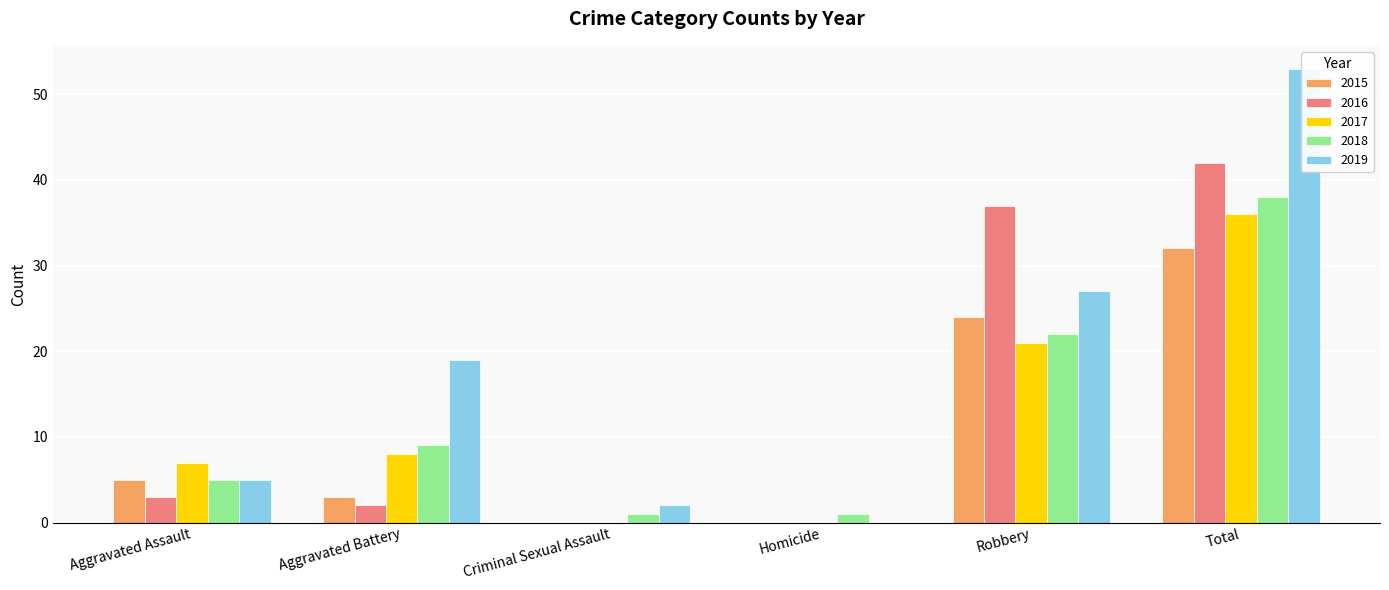

Reading right to left, extract all data points from this chart.

2015: Total=32	Robbery=24	Homicide=0	Criminal Sexual Assault=0	Aggravated Battery=3	Aggravated Assault=5
2016: Total=42	Robbery=37	Homicide=0	Criminal Sexual Assault=0	Aggravated Battery=2	Aggravated Assault=3
2017: Total=36	Robbery=21	Homicide=0	Criminal Sexual Assault=0	Aggravated Battery=8	Aggravated Assault=7
2018: Total=38	Robbery=22	Homicide=1	Criminal Sexual Assault=1	Aggravated Battery=9	Aggravated Assault=5
2019: Total=53	Robbery=27	Homicide=0	Criminal Sexual Assault=2	Aggravated Battery=19	Aggravated Assault=5